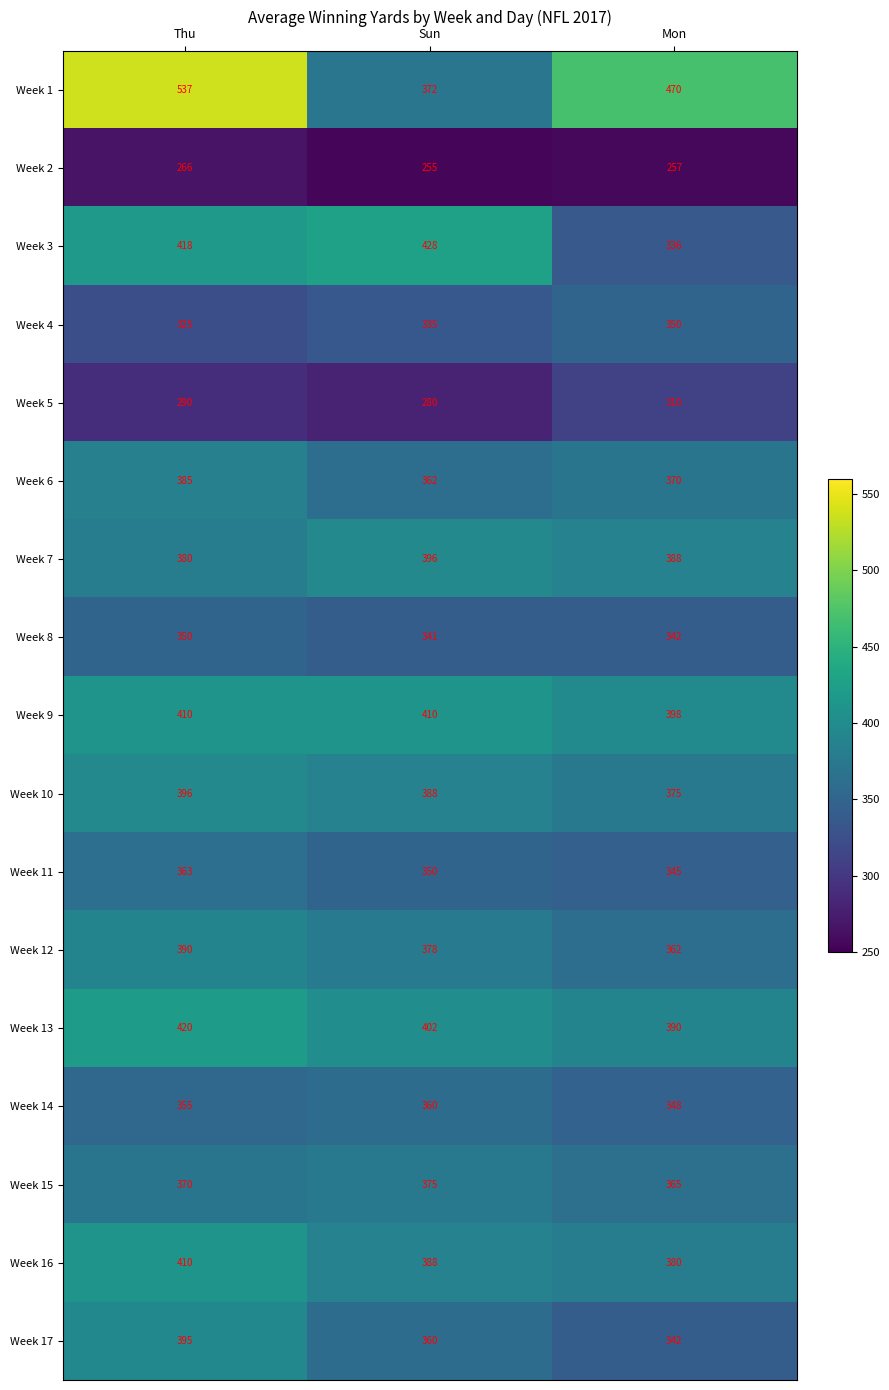

At which category is the sum across all series the highest?

Thu